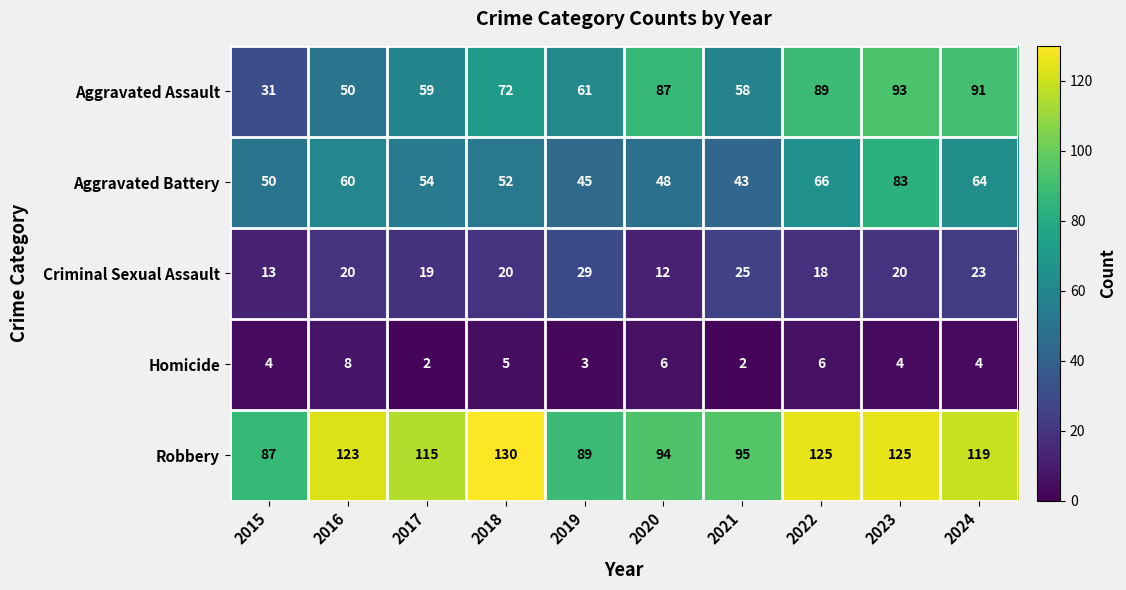

Rank the series at 2021 from highest to lowest value.

Robbery, Aggravated Assault, Aggravated Battery, Criminal Sexual Assault, Homicide